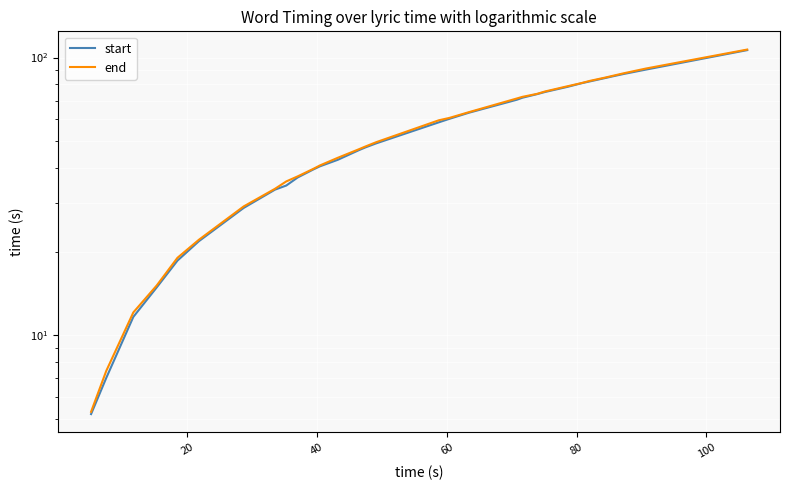

List the series in order of their overall mean, lowest first.

start, end